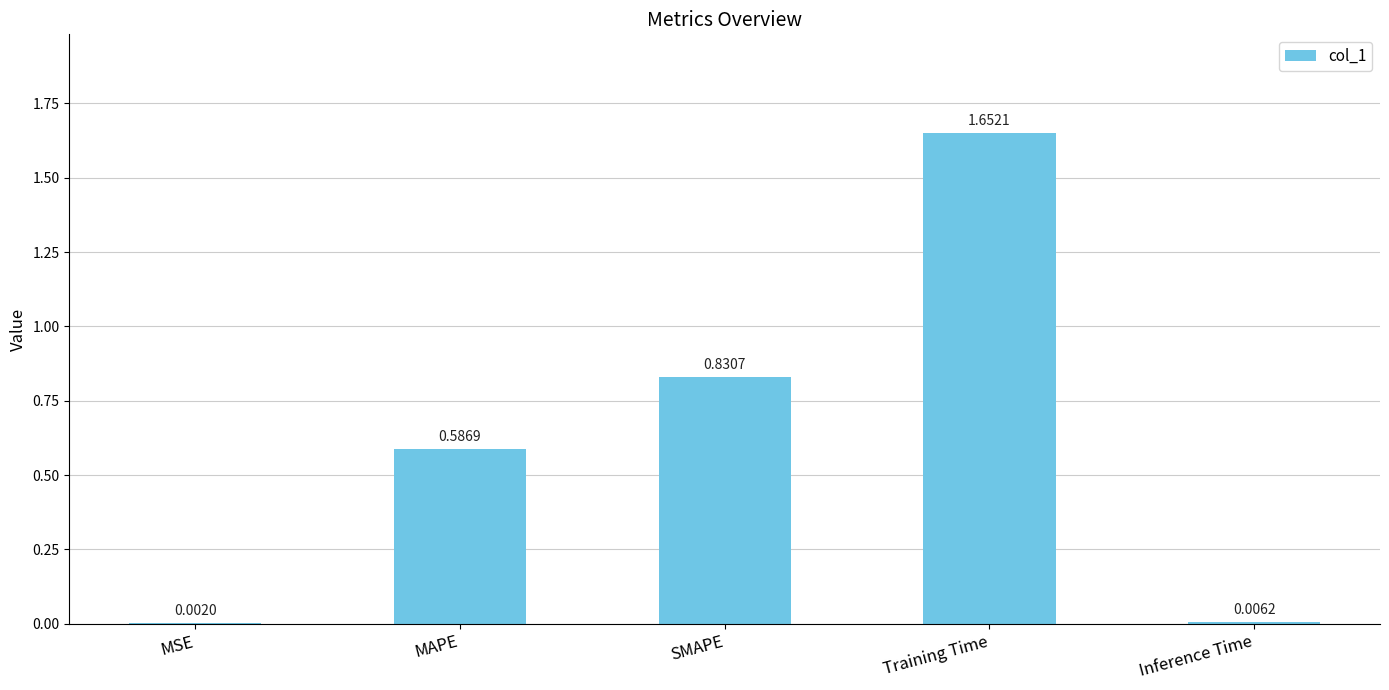

Where is the data nearest to the value 0?

MSE